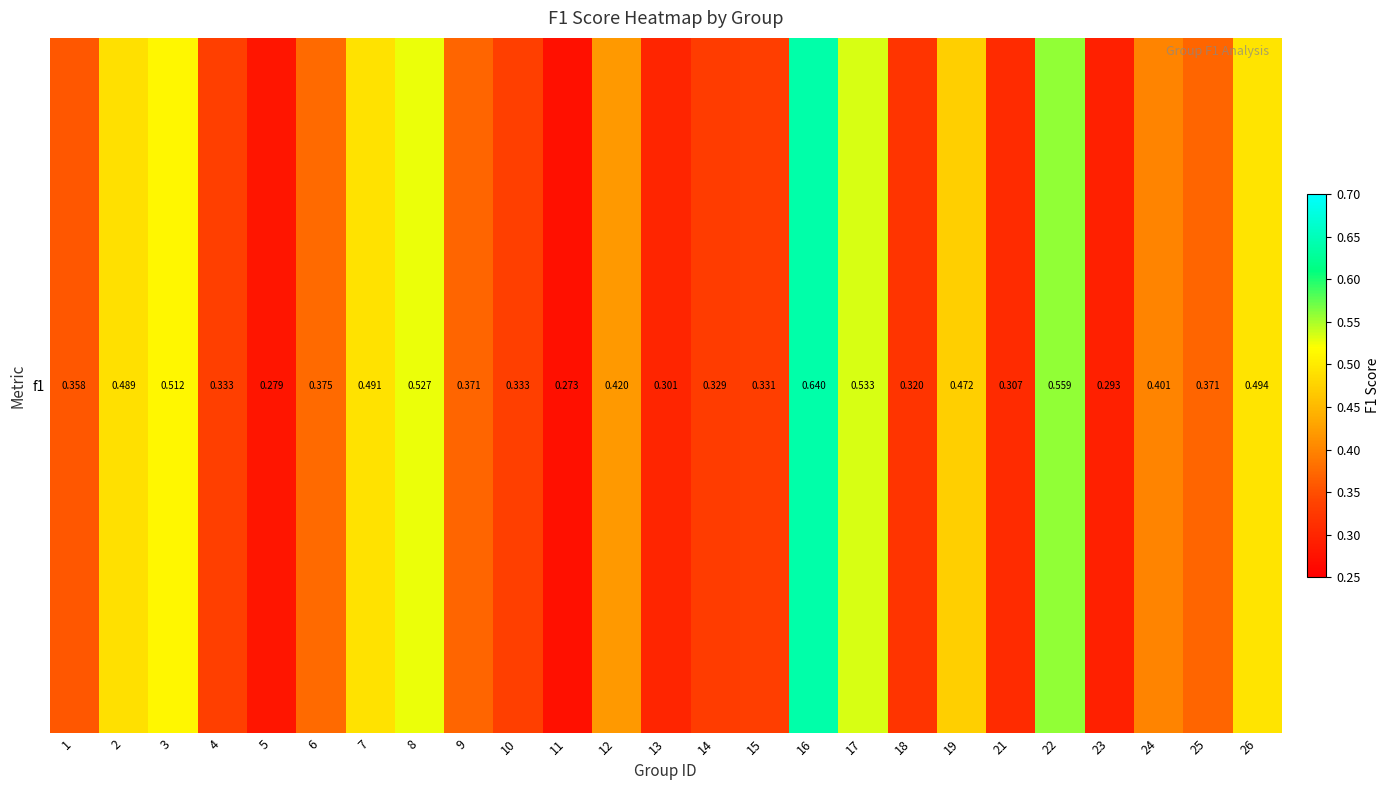

Is it true that the value at 7 is 0.3?

False